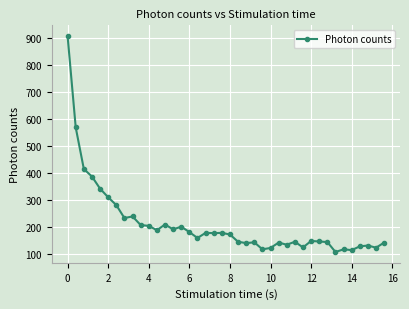

True or false: the data has more than 1 interior local peaks.

True